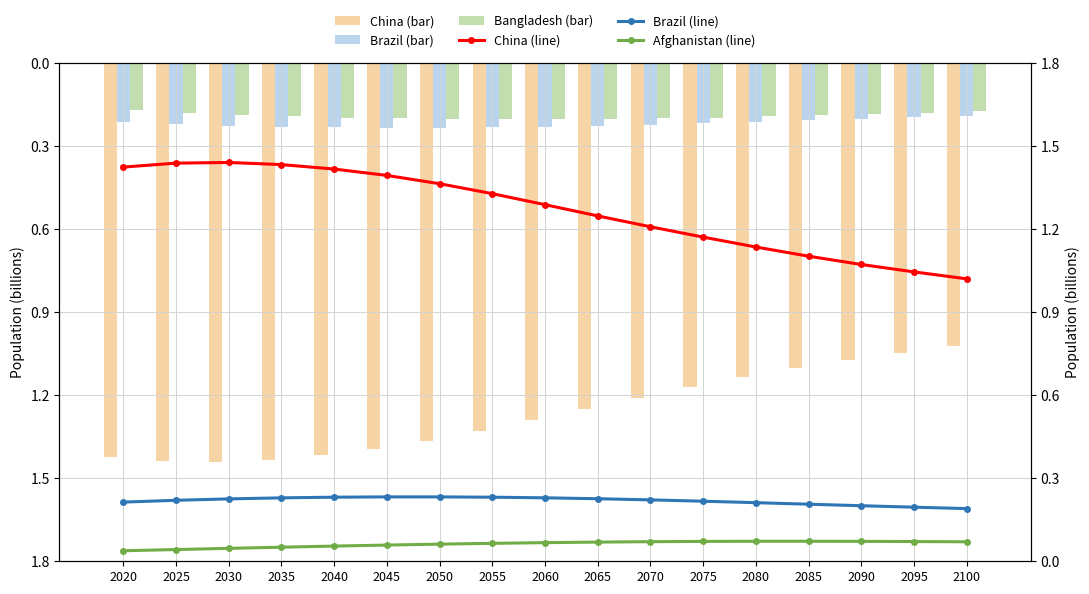

Which series has the largest range (max minus min)?

China (bar)